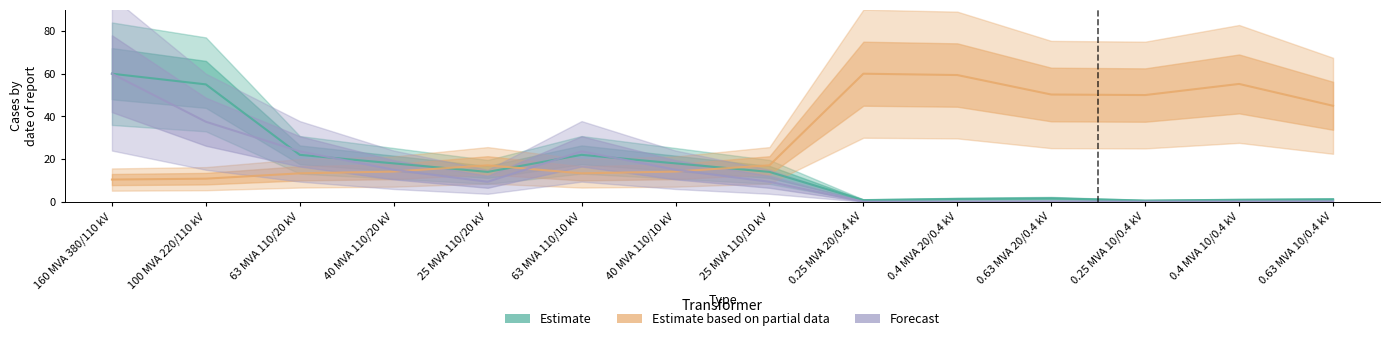

Between which two adjacent categories do Forecast and Estimate based on partial data first intersect?

40 MVA 110/20 kV and 25 MVA 110/20 kV